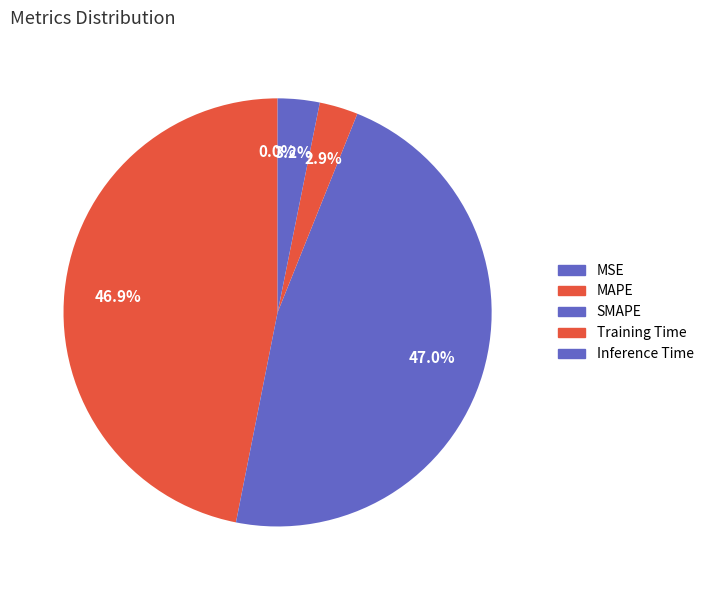

Rank the categories by value from highest to lowest.

SMAPE, MAPE, Inference Time, Training Time, MSE